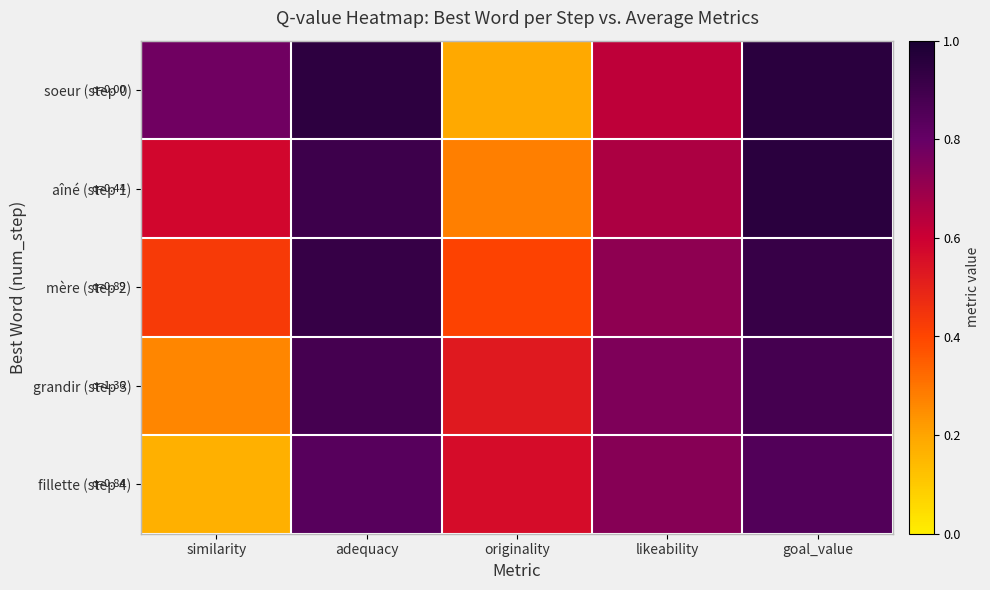

Reading right to left, transcribe all the data shown in this chart.

soeur (step 0): goal_value=1.0	likeability=0.6	originality=0.2	adequacy=0.9	similarity=0.8
aîné (step 1): goal_value=1.0	likeability=0.7	originality=0.3	adequacy=0.9	similarity=0.6
mère (step 2): goal_value=0.9	likeability=0.7	originality=0.4	adequacy=0.9	similarity=0.4
grandir (step 3): goal_value=0.9	likeability=0.8	originality=0.5	adequacy=0.9	similarity=0.3
fillette (step 4): goal_value=0.9	likeability=0.7	originality=0.6	adequacy=0.8	similarity=0.2